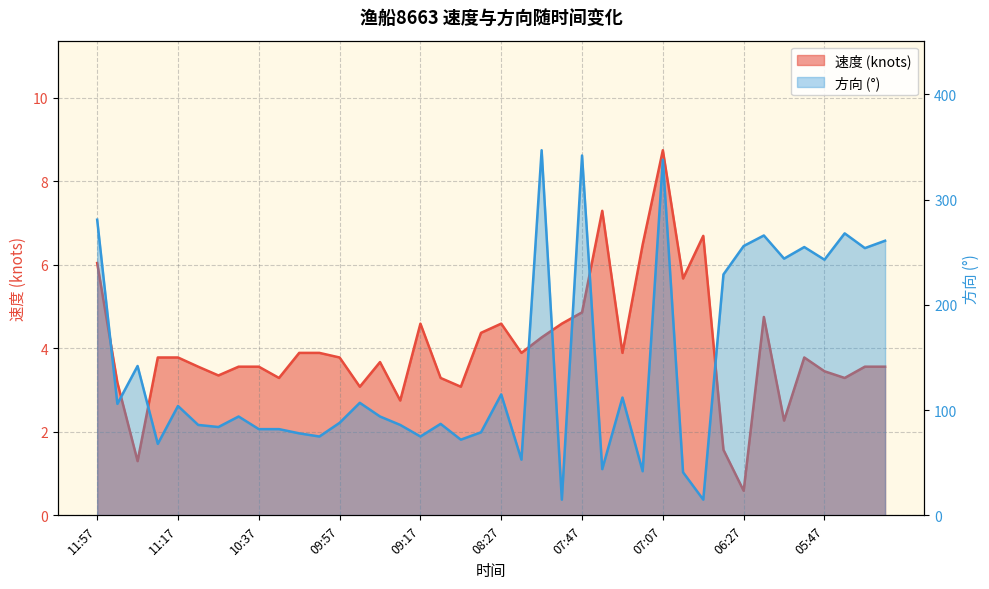

In 方向, how many points are higher than both neighbors (excluding endpoints)?

13